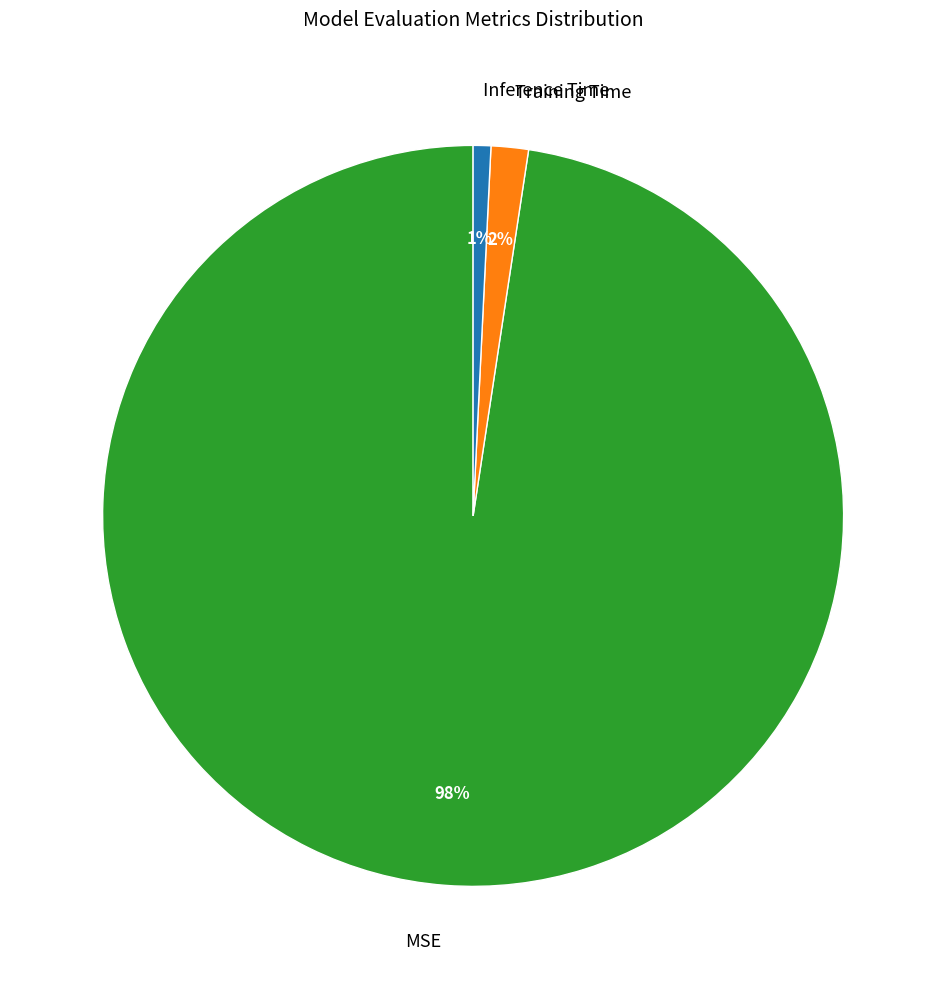

Which category accounts for the majority?

MSE